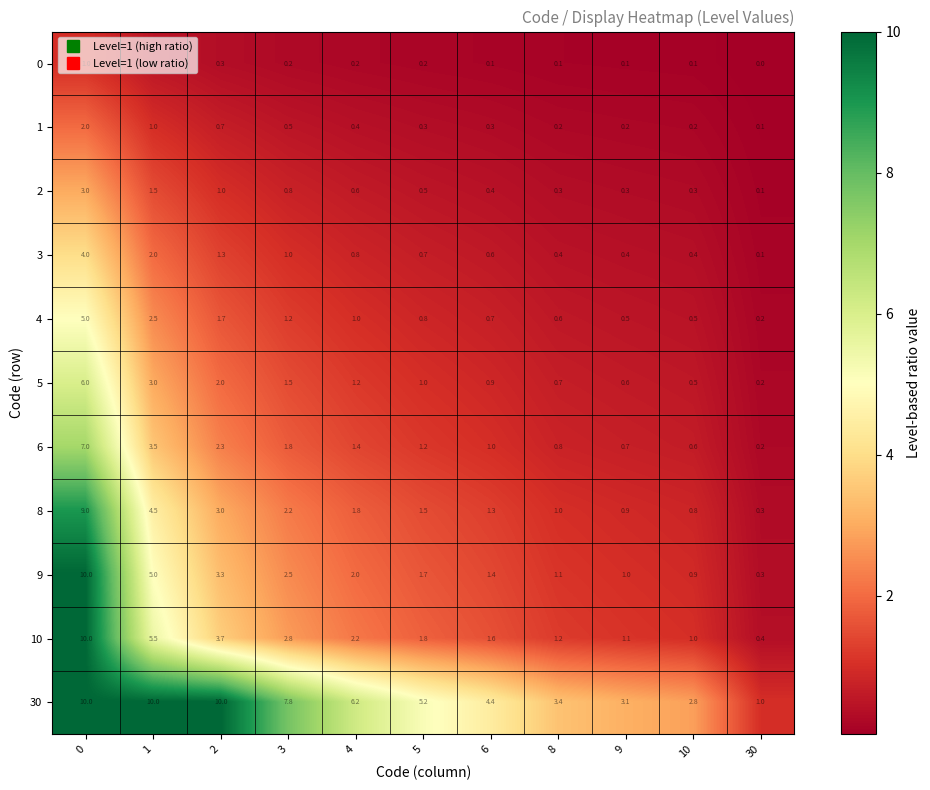

The 2 series shows 0.1 at 5. True or false?

False